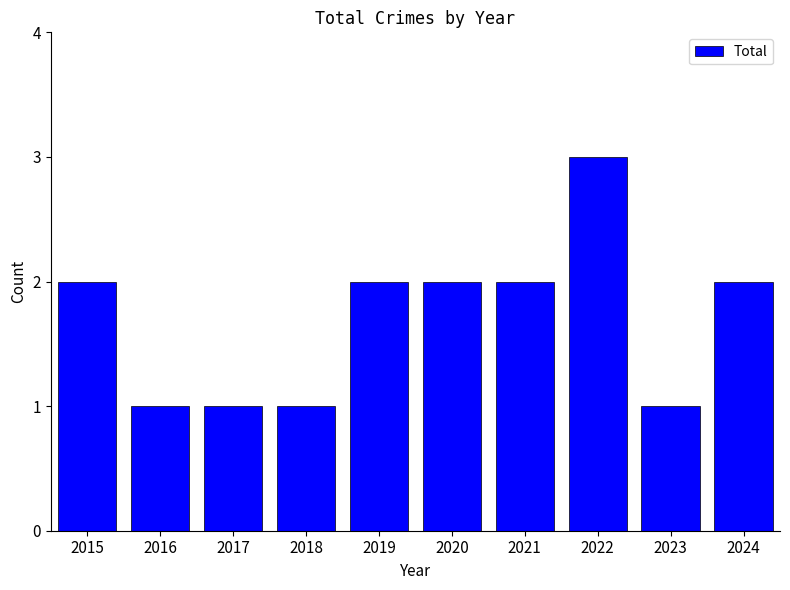

The chart shows a value of 2 at 2024. True or false?

True